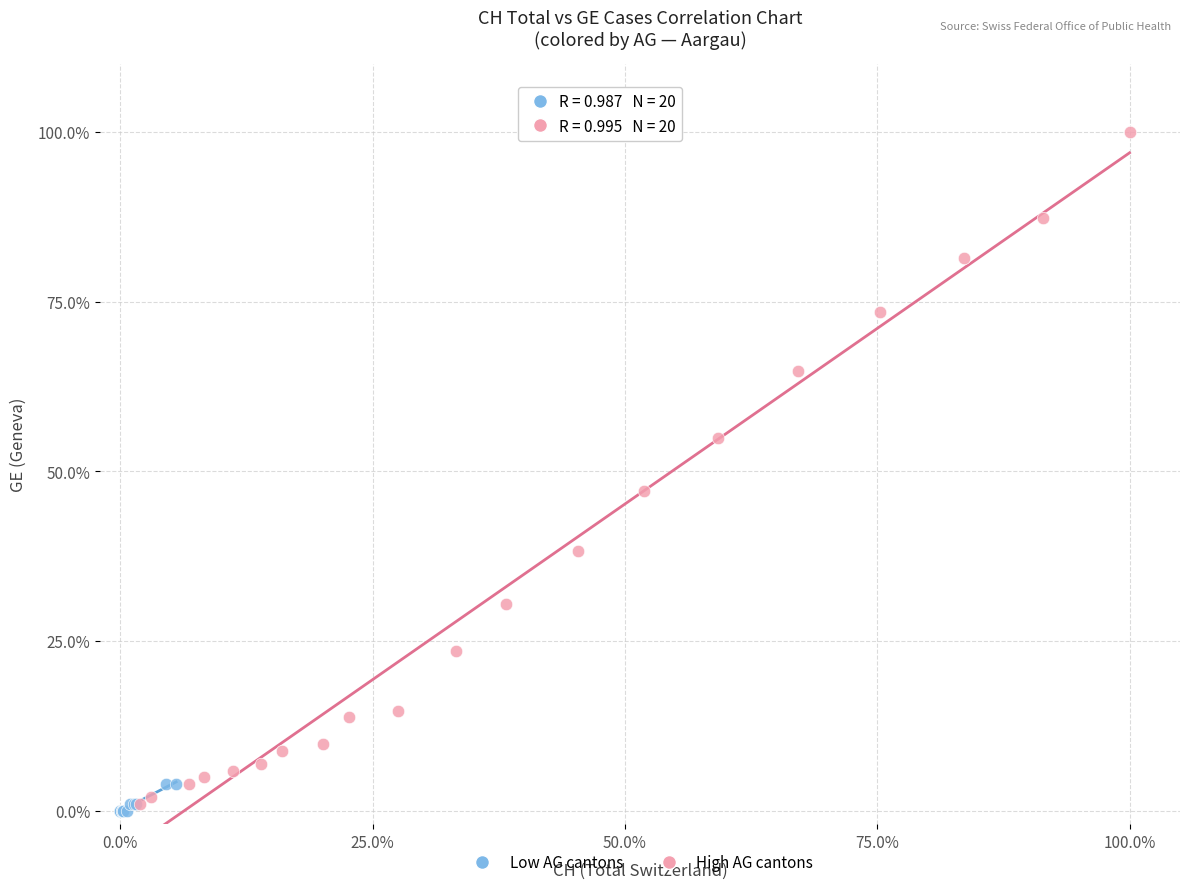

Which series reaches the maximum Y coordinate?

High AG cantons